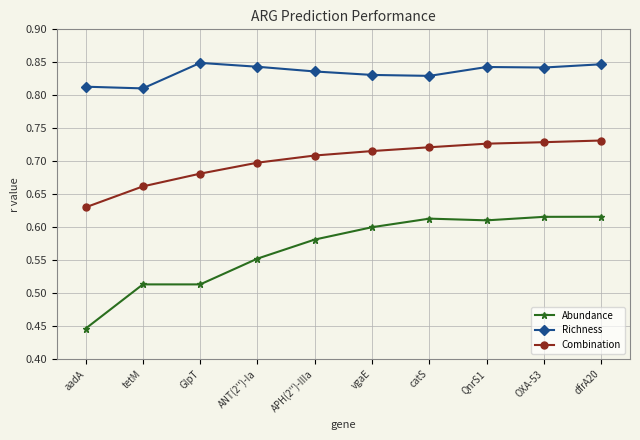

What is the label of the 8th point from the left?

QnrS1